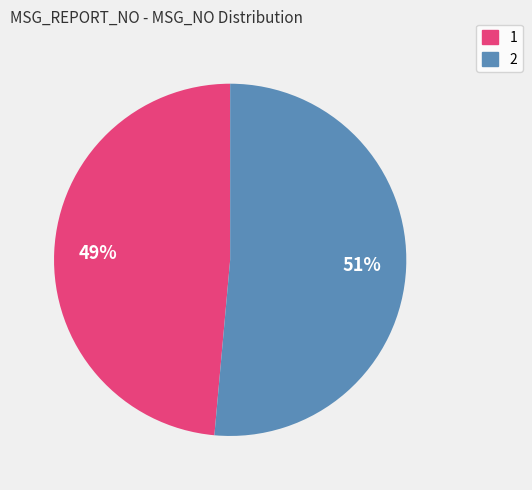

Rank the categories by value from lowest to highest.

1, 2